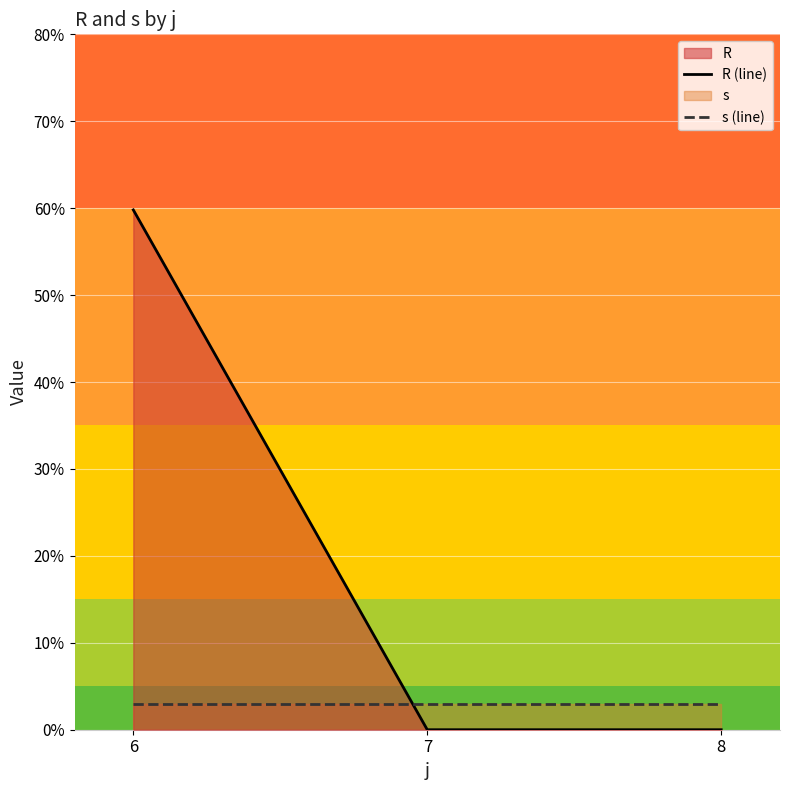

Which series has the largest range (max minus min)?

R (line)